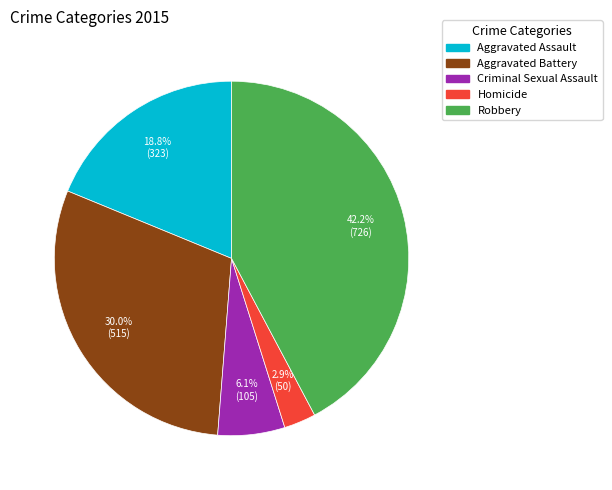

Which has a higher value, Aggravated Battery or Aggravated Assault?

Aggravated Battery